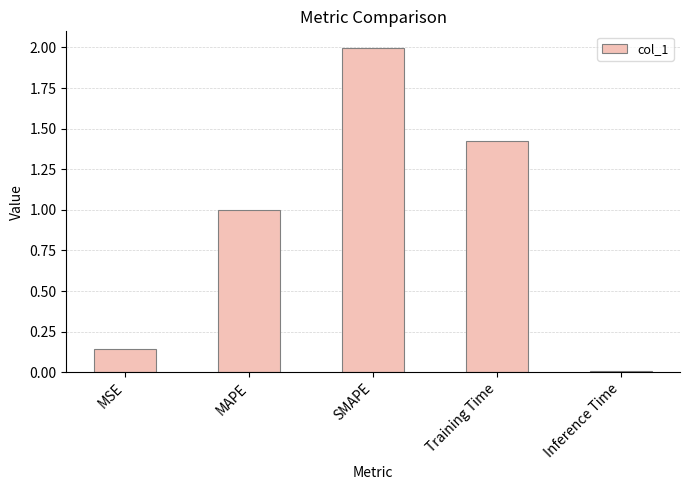

Which has a higher value, SMAPE or MSE?

SMAPE